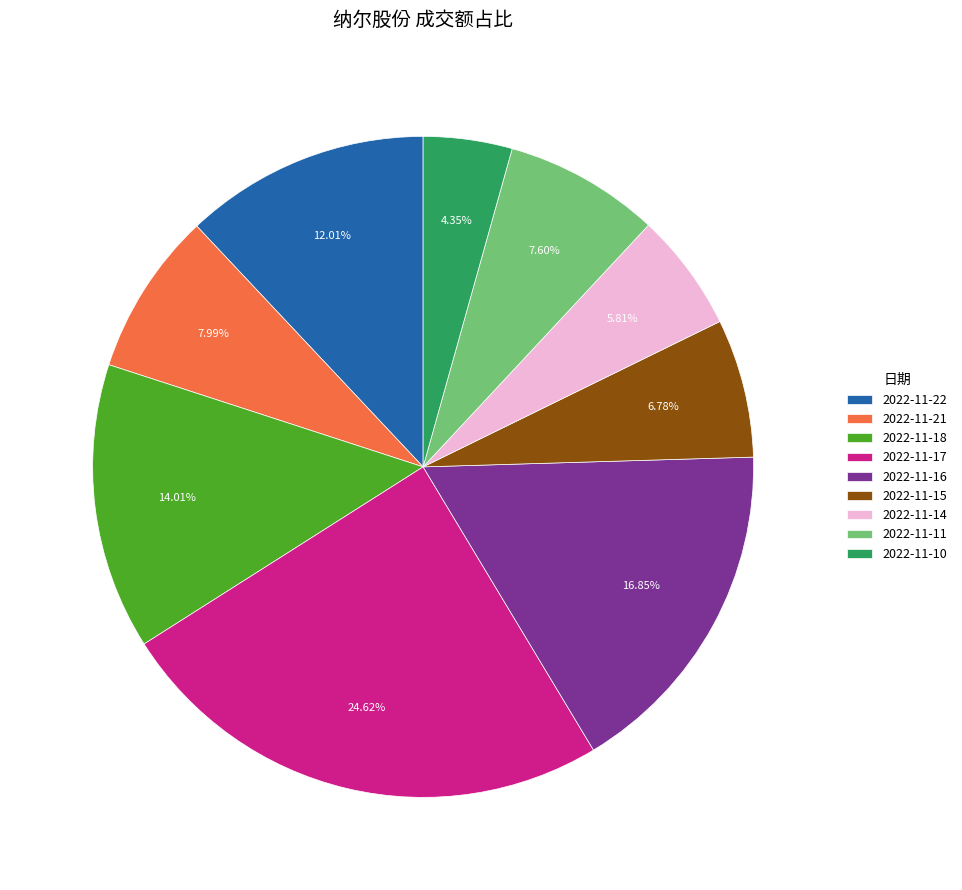

What is the total percentage of 2022-11-22 and 2022-11-21?

20.0%